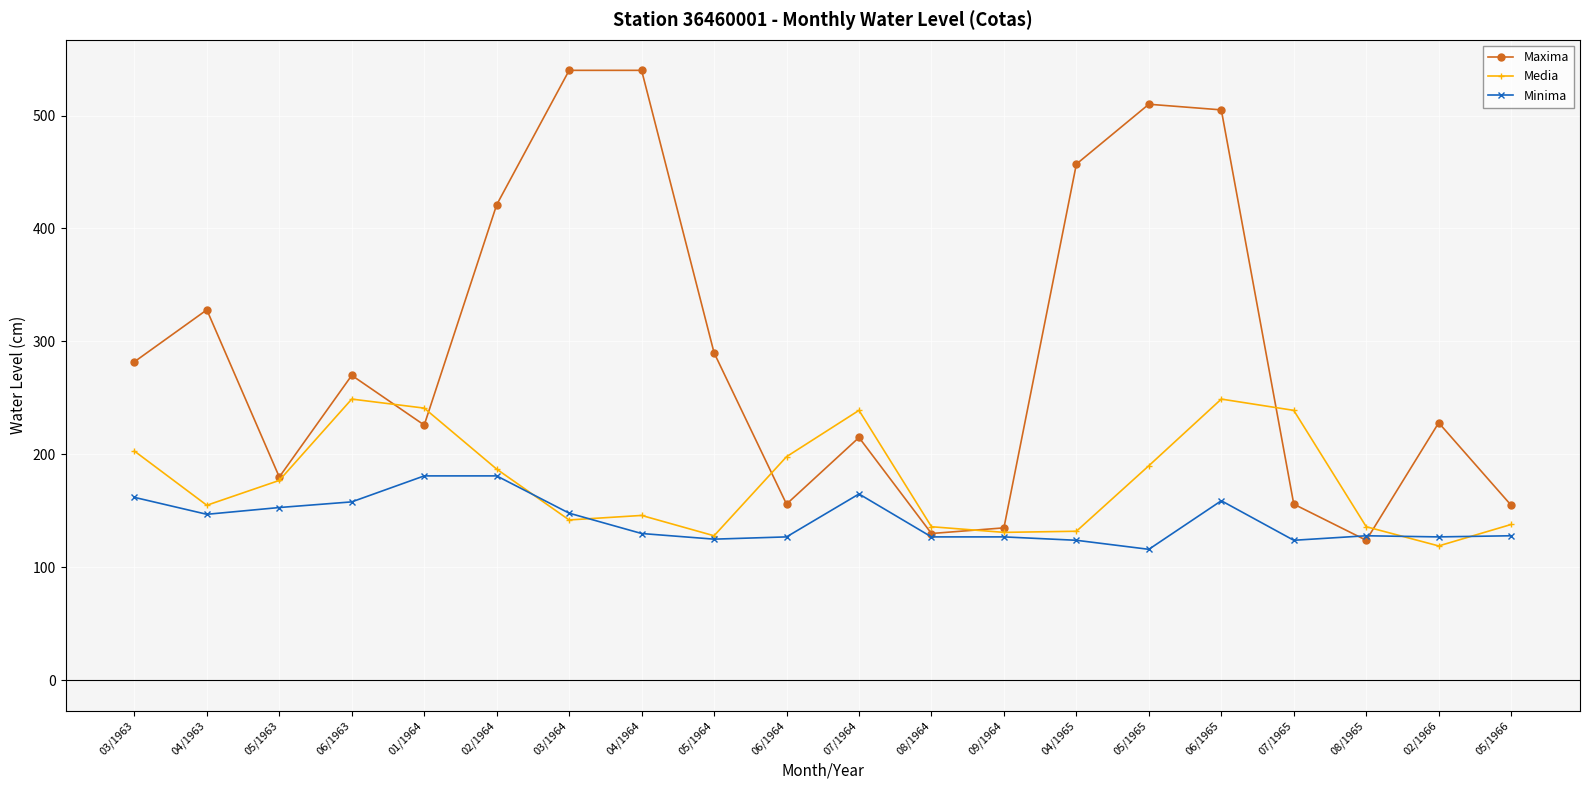

What position from the left is 06/1965?

16